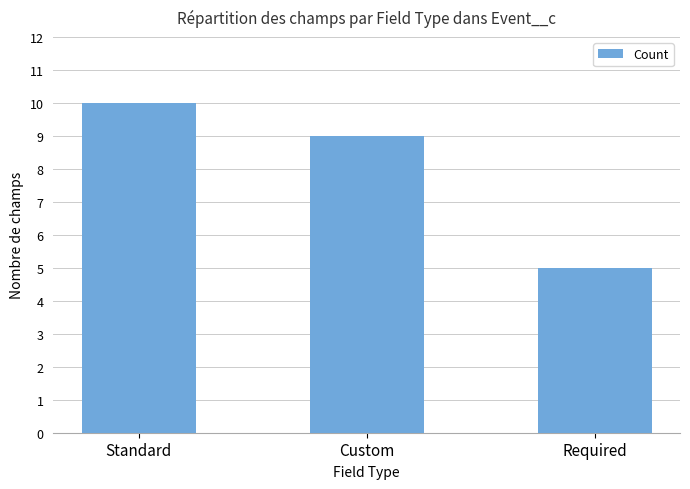

Reading left to right, extract all data points from this chart.

Standard=10	Custom=9	Required=5